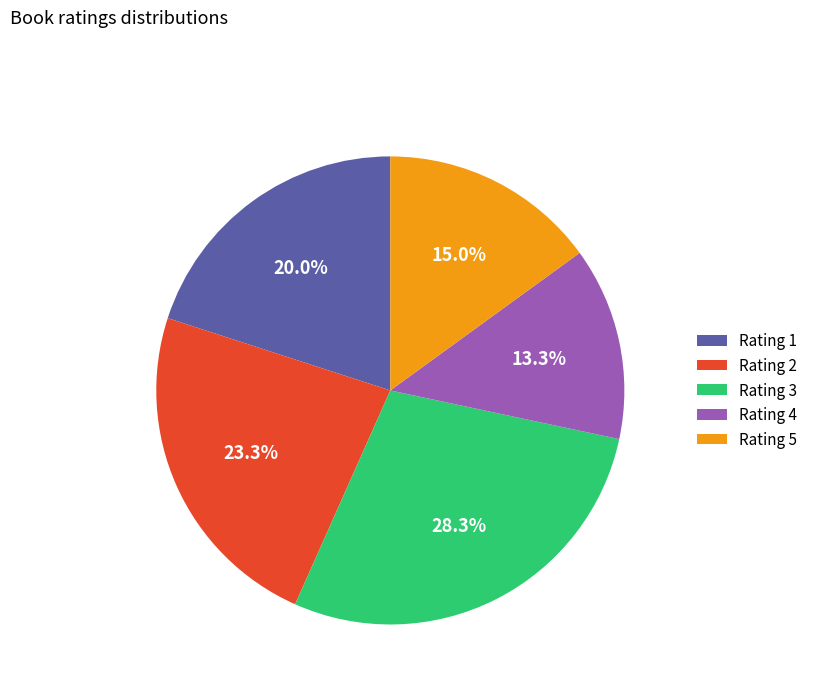

The Rating 1 slice represents 20% of the pie. True or false?

True